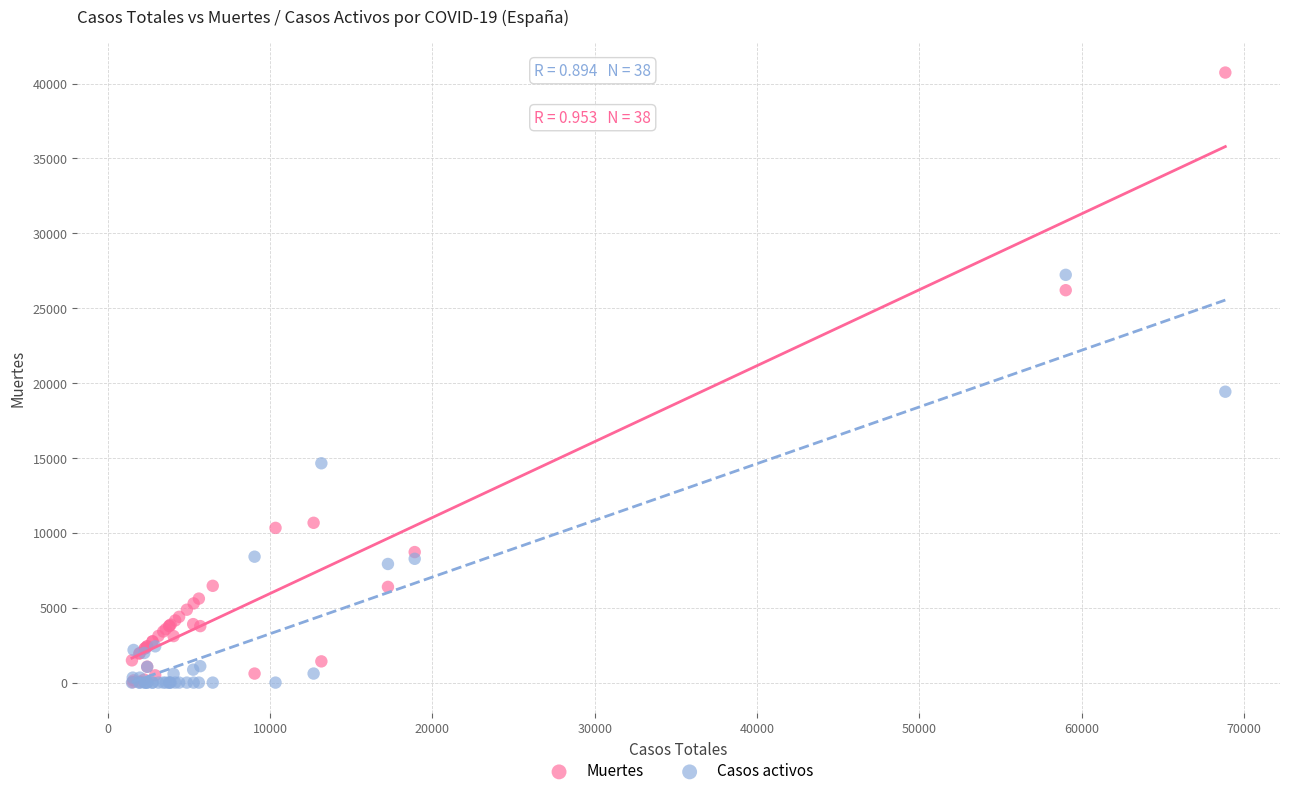

Across all series, what Y value is closest to 20368?

19425